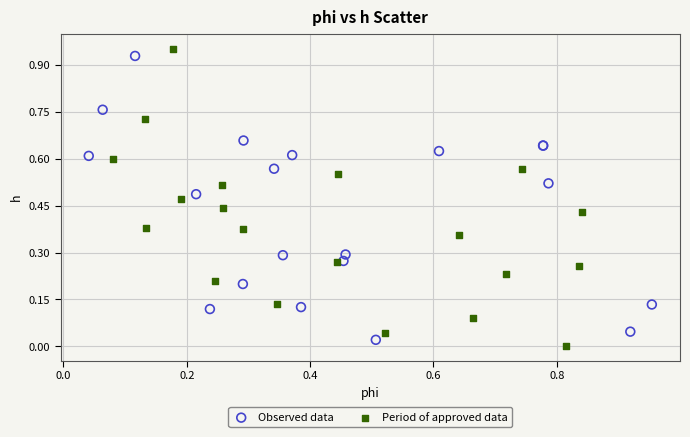

Which series has the largest Y range (max minus min)?

Period of approved data